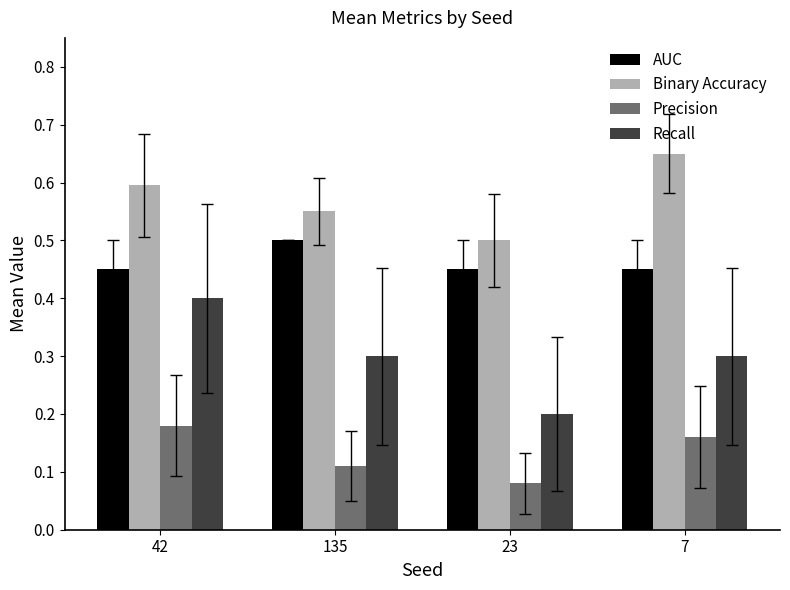

Which series has the widest spread of values?

Recall